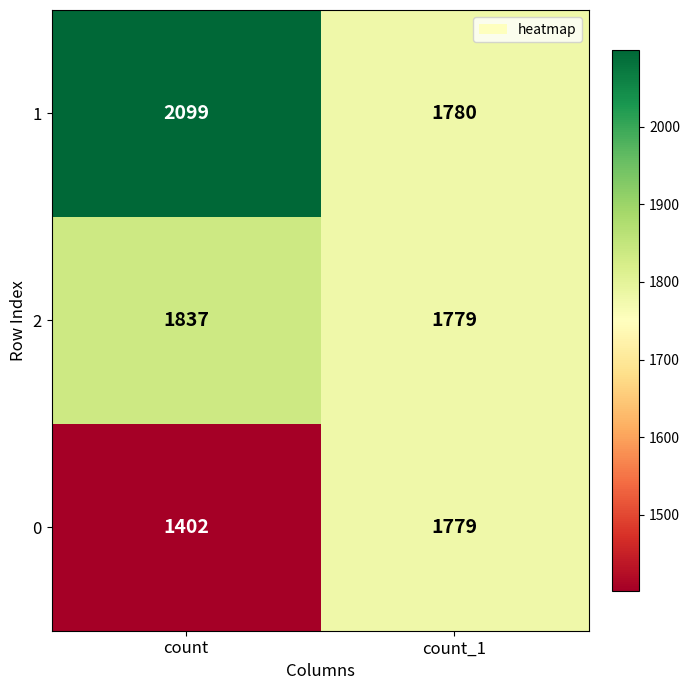

What is the maximum value for 2?

1837